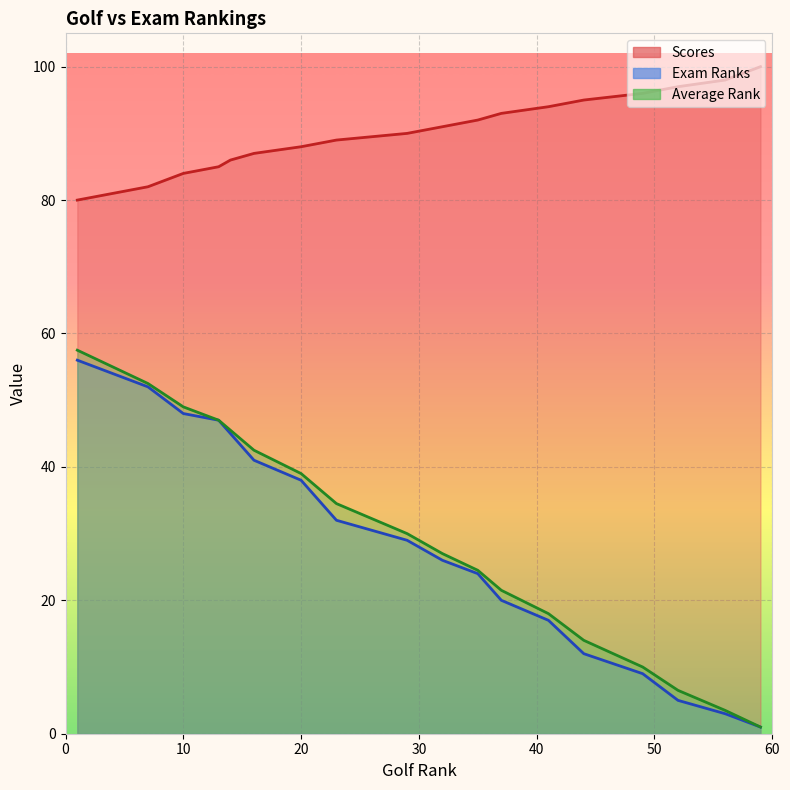

Which series has the largest total across all categories?

Scores